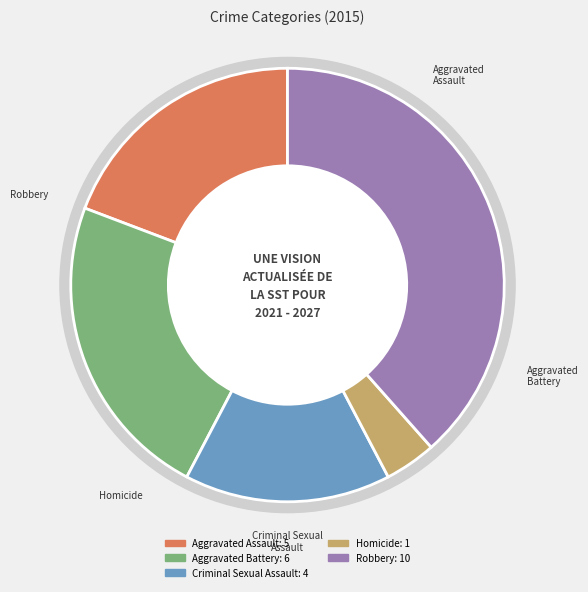

Which category has the biggest portion of the pie?

Robbery